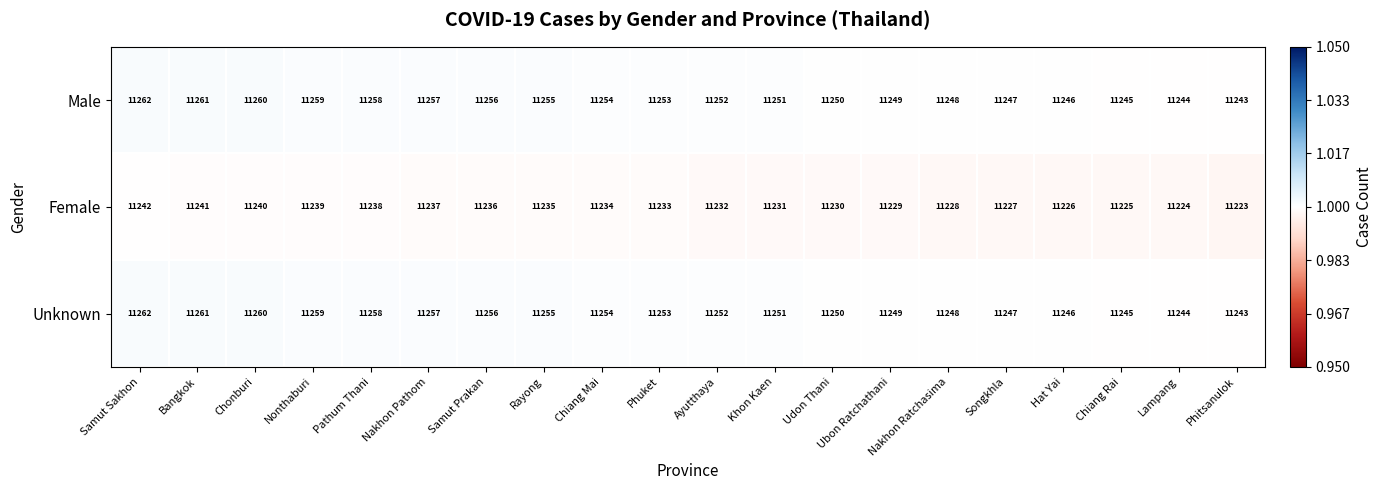

Is the value of Female at Udon Thani greater than the value of Unknown at Ayutthaya?

No